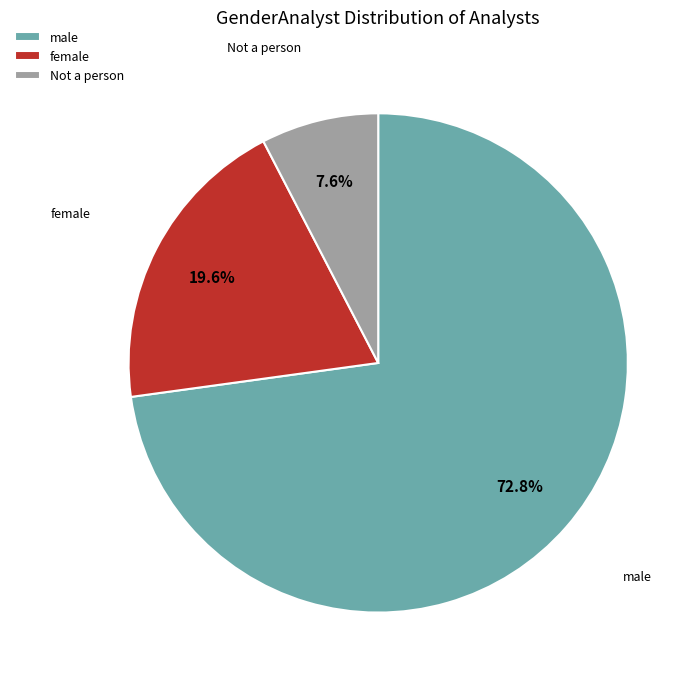

How much of the chart is everything except Not a person?

92.4%